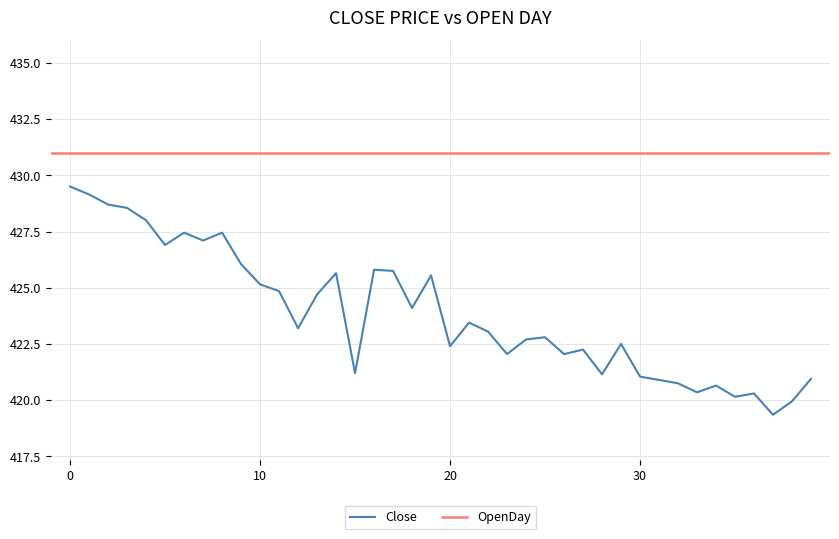

What value does the data have at 10:10?

424.9